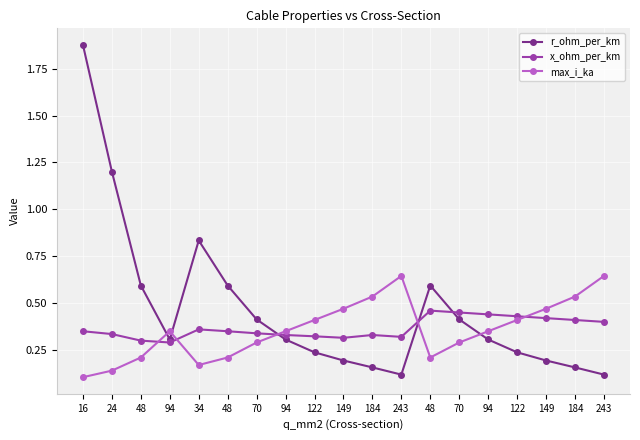

What is the total value across all series at 48?

1.1